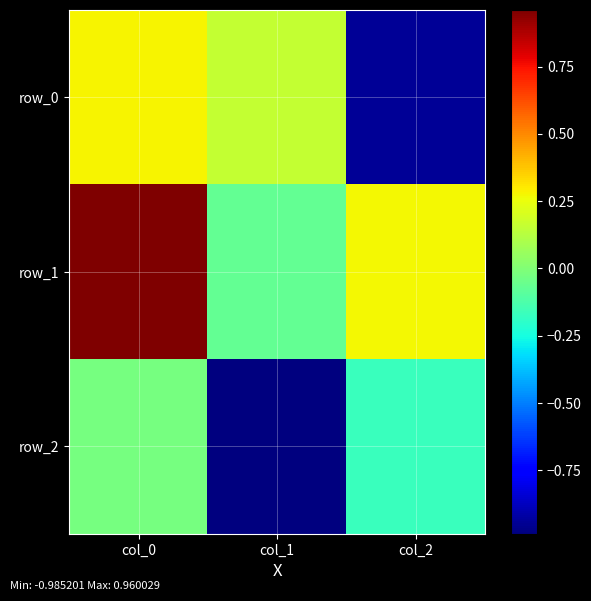

How many distinct data groups are displayed?

3